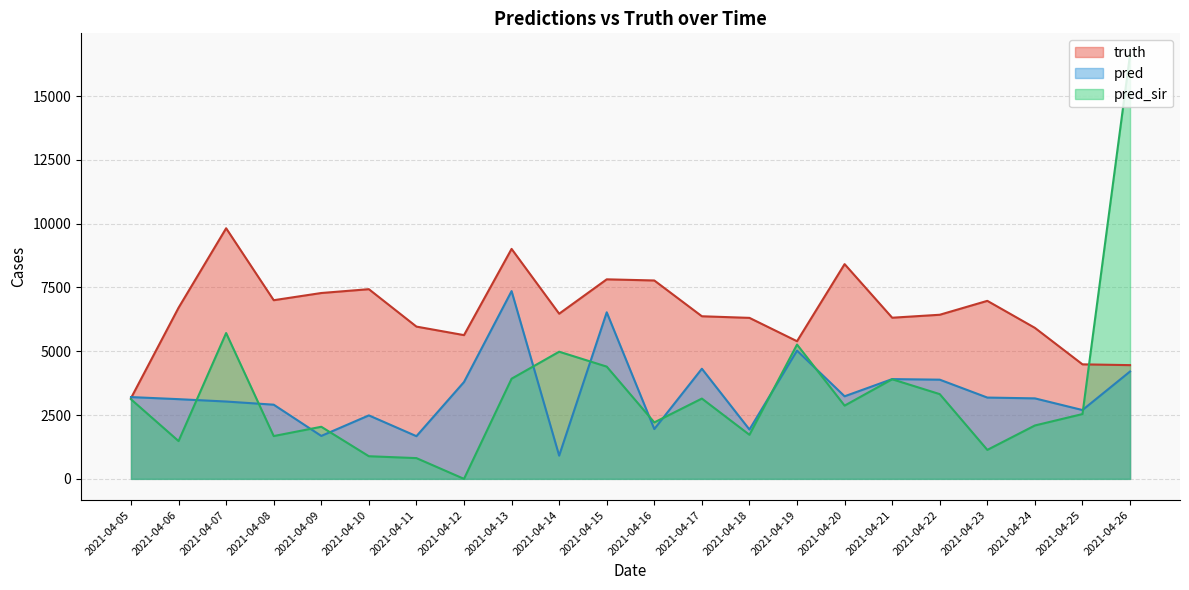

What is the maximum value shown in the chart?

16625.0